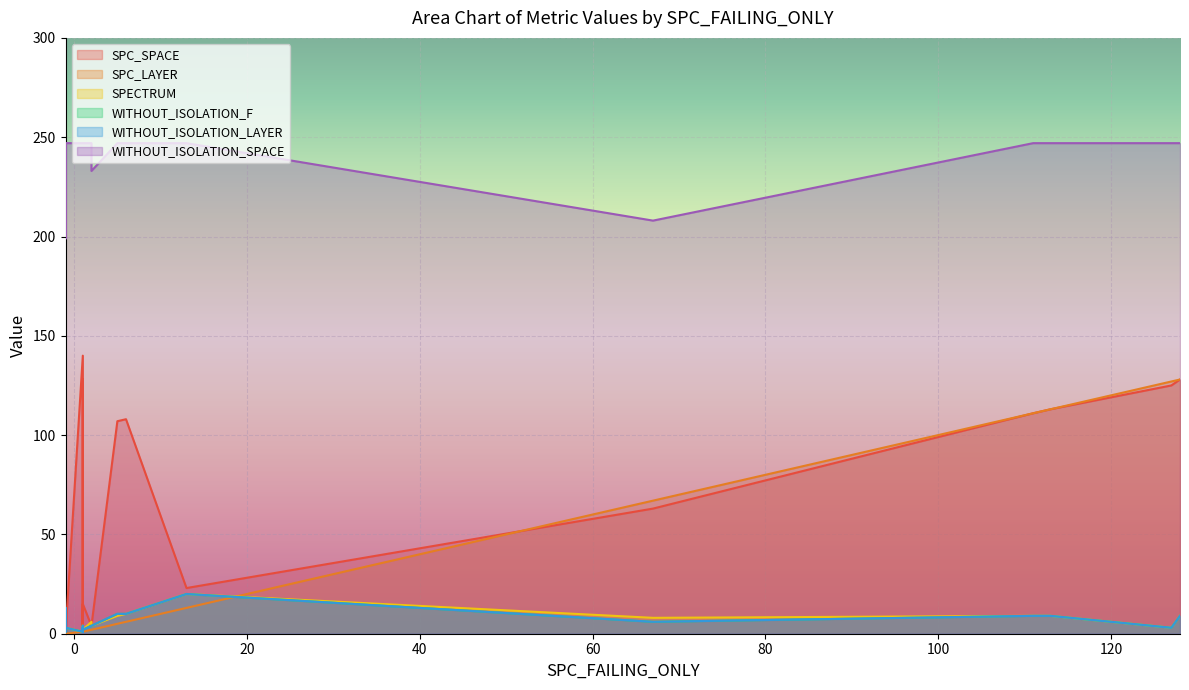

What are all the series names shown in the legend?

SPC_SPACE, SPC_LAYER, SPECTRUM, WITHOUT_ISOLATION_F, WITHOUT_ISOLATION_LAYER, WITHOUT_ISOLATION_SPACE